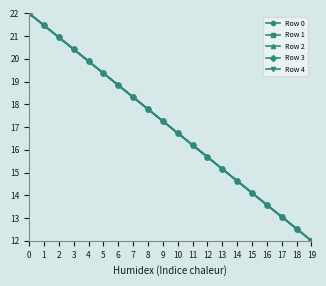

Rank the series at 4 from lowest to highest value.

Row 4, Row 1, Row 2, Row 3, Row 0